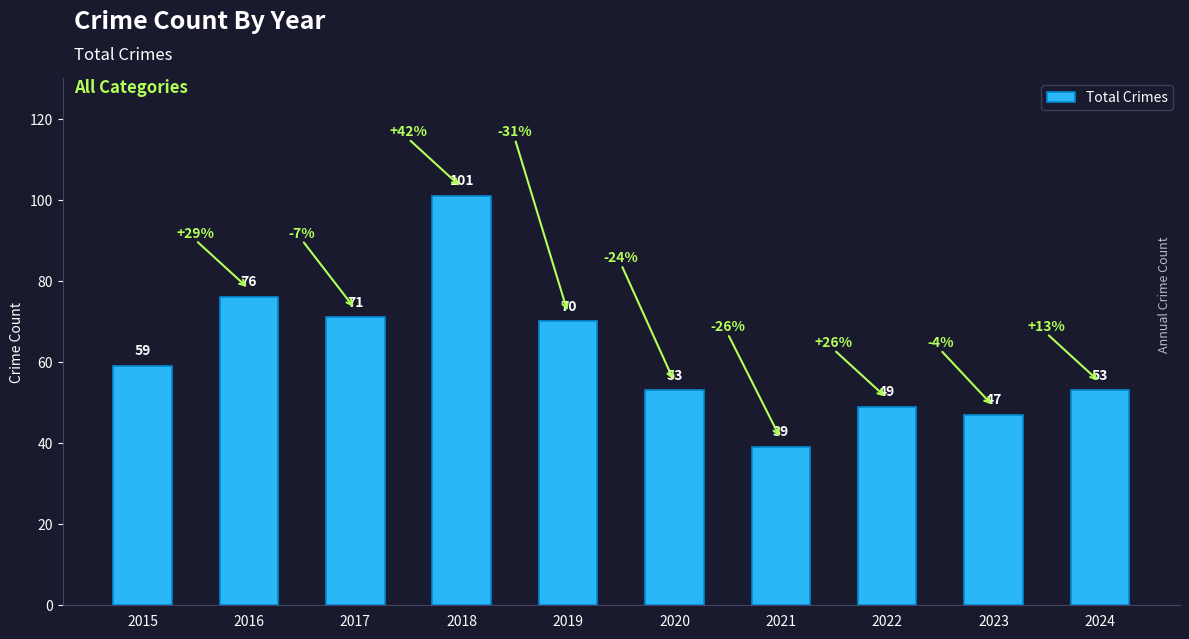

Reading left to right, what are all the values shown in this chart?

2015=59	2016=76	2017=71	2018=101	2019=70	2020=53	2021=39	2022=49	2023=47	2024=53